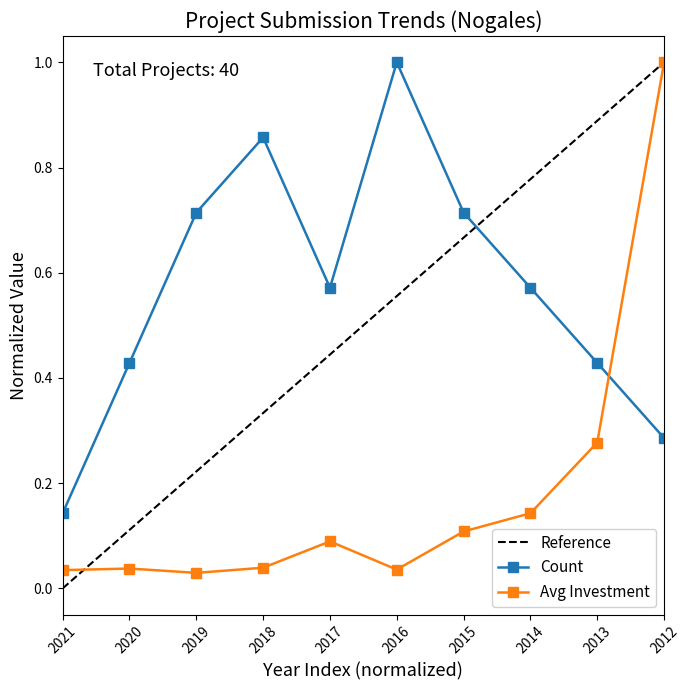

Reading left to right, list all the values displayed in this chart.

Count: 0.1	0.4	0.7	0.9	0.6	1.0	0.7	0.6	0.4	0.3
Avg Investment (MMU$): 0.0	0.0	0.0	0.0	0.1	0.0	0.1	0.1	0.3	1.0